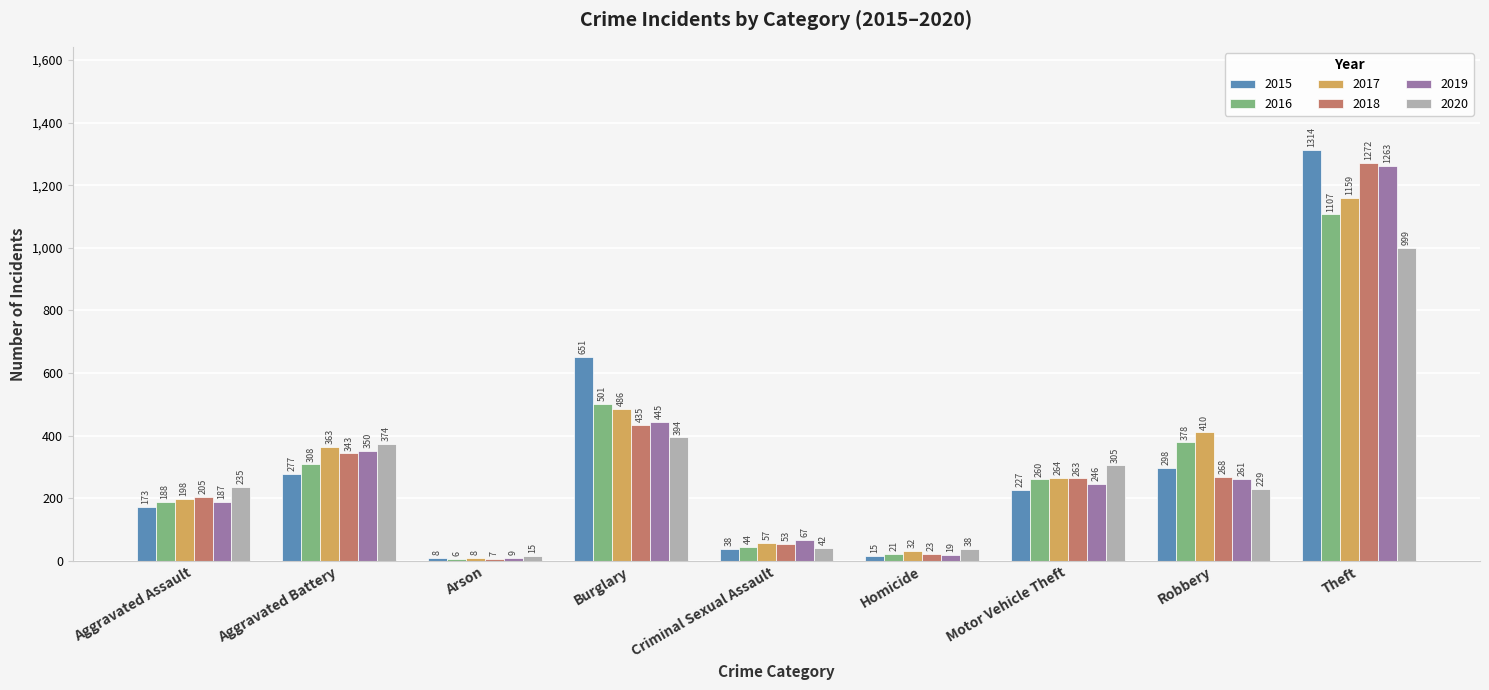

At Criminal Sexual Assault, list the series in order from largest to smallest.

2019, 2017, 2018, 2016, 2020, 2015